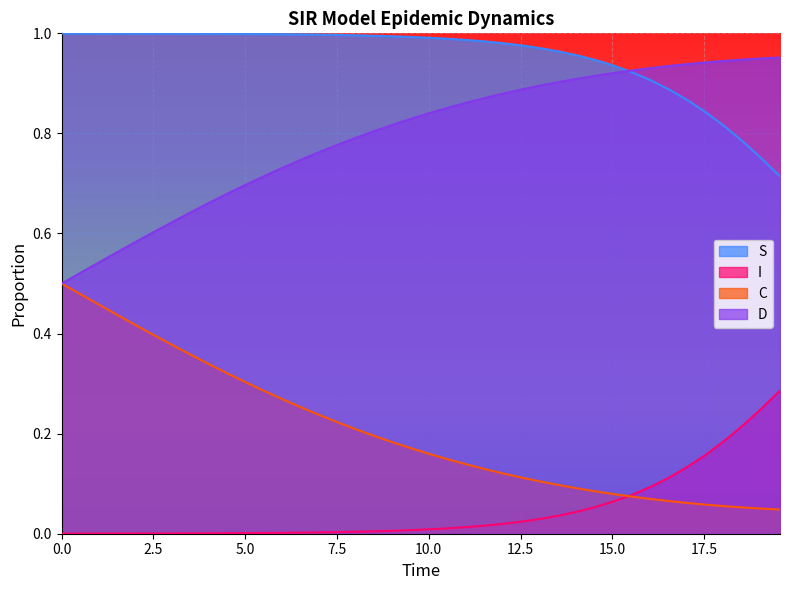

List the series in order of their overall mean, lowest first.

I, C, D, S